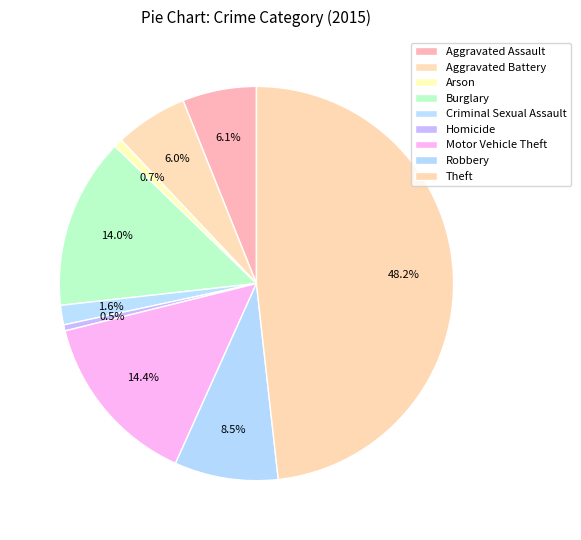

To the nearest percent, what is the combined percentage of Theft and Arson?

49%